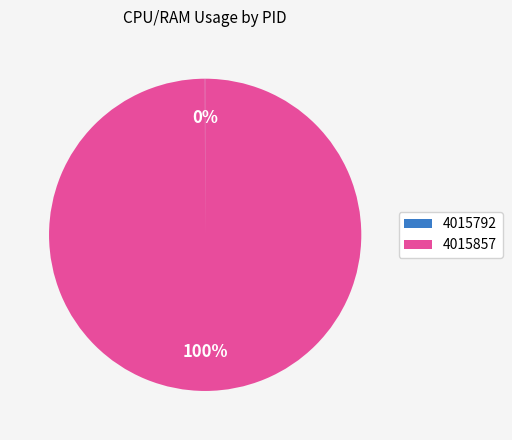

Which slice is the largest?

4015857